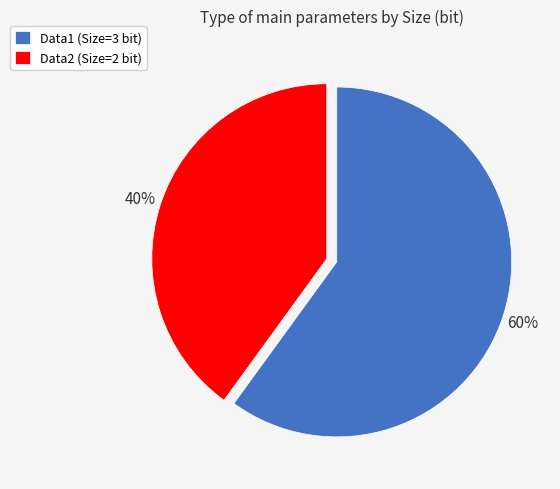

To the nearest percent, what percentage of the pie is Data1?

60%